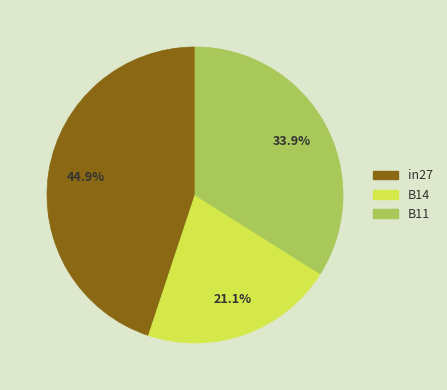

Which has a higher value, B11 or B14?

B11